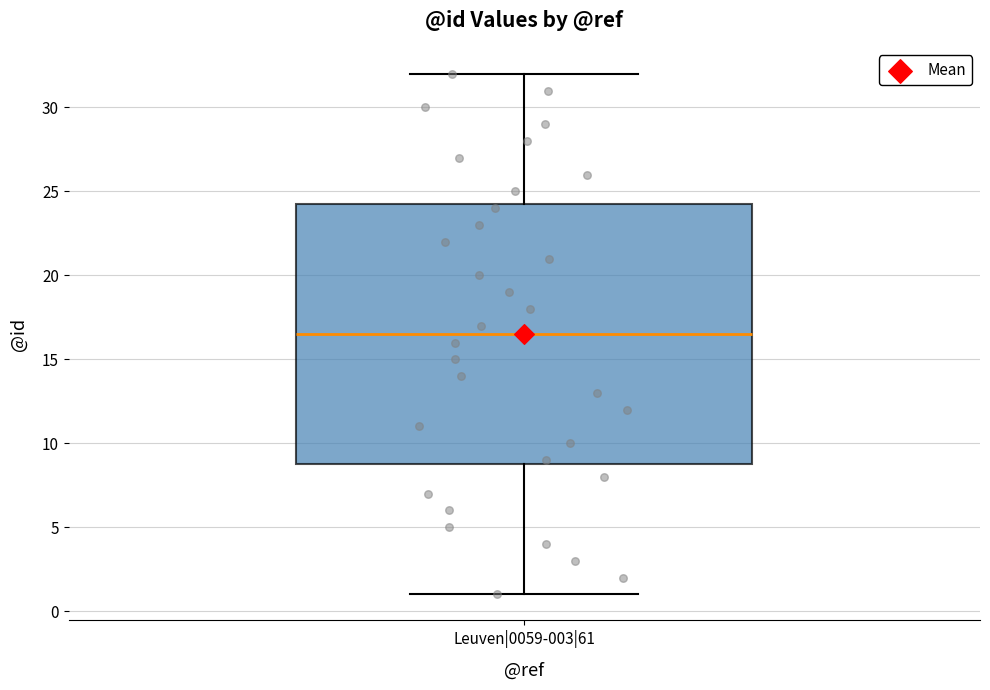

Where does the median line of the box for Leuven|0059-003|61 sit on the y-axis? The values are not printed on the chart, so give them approximately, as read against the axis.

16.5